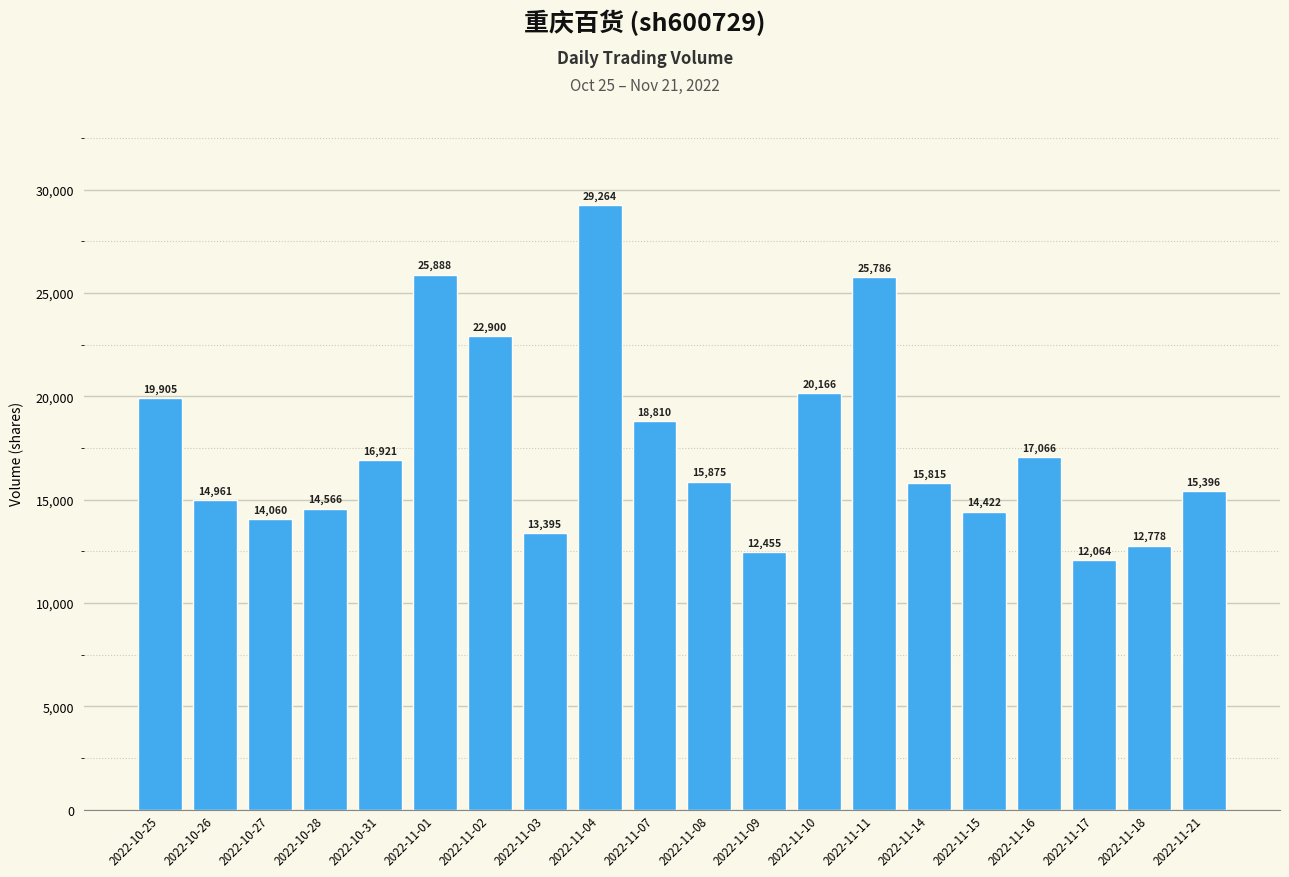

What is the change in value from 2022-11-09 to 2022-11-15?

+1967